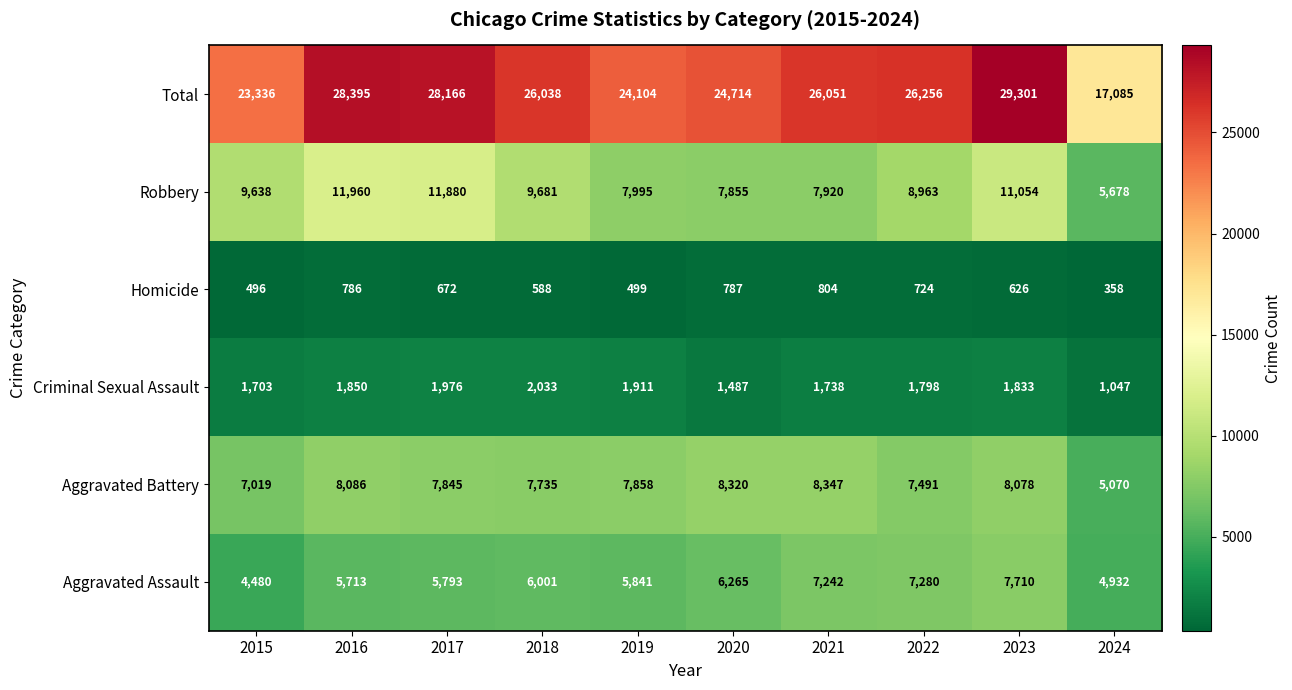

What is the average value of the Robbery series?

9262